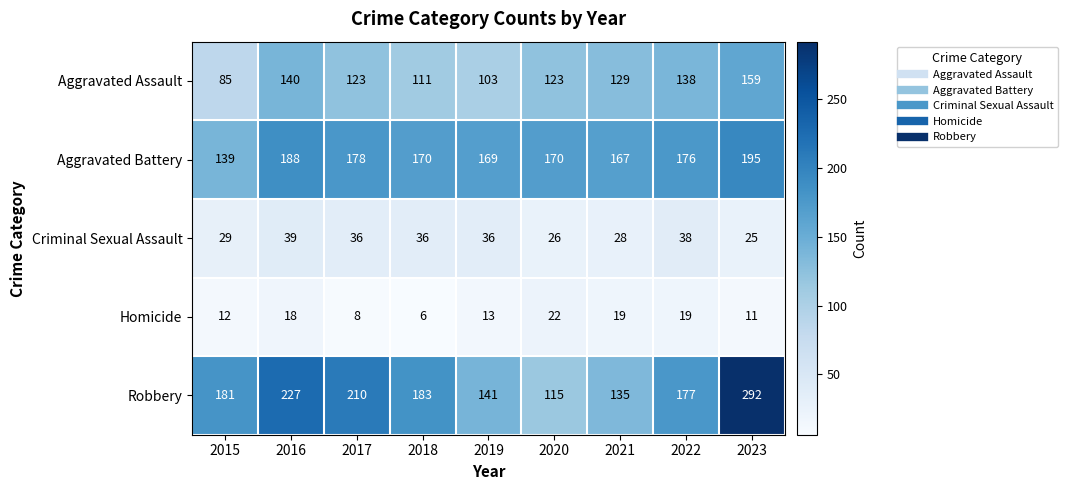

What is the maximum value for Aggravated Assault?

159